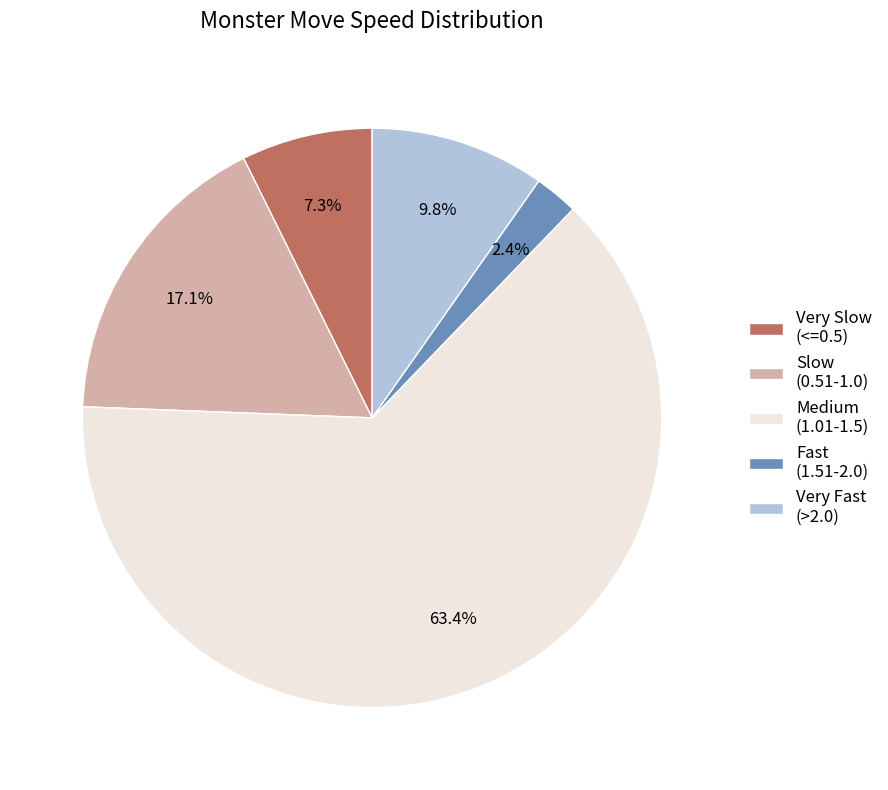

Rank the categories by value from lowest to highest.

Fast (1.51-2.0), Very Slow (<=0.5), Very Fast (>2.0), Slow (0.51-1.0), Medium (1.01-1.5)